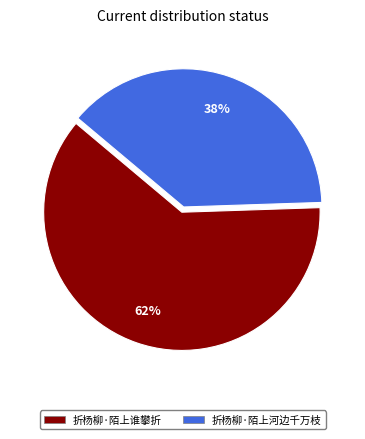

What is the largest slice in the pie chart?

折杨柳·陌上谁攀折